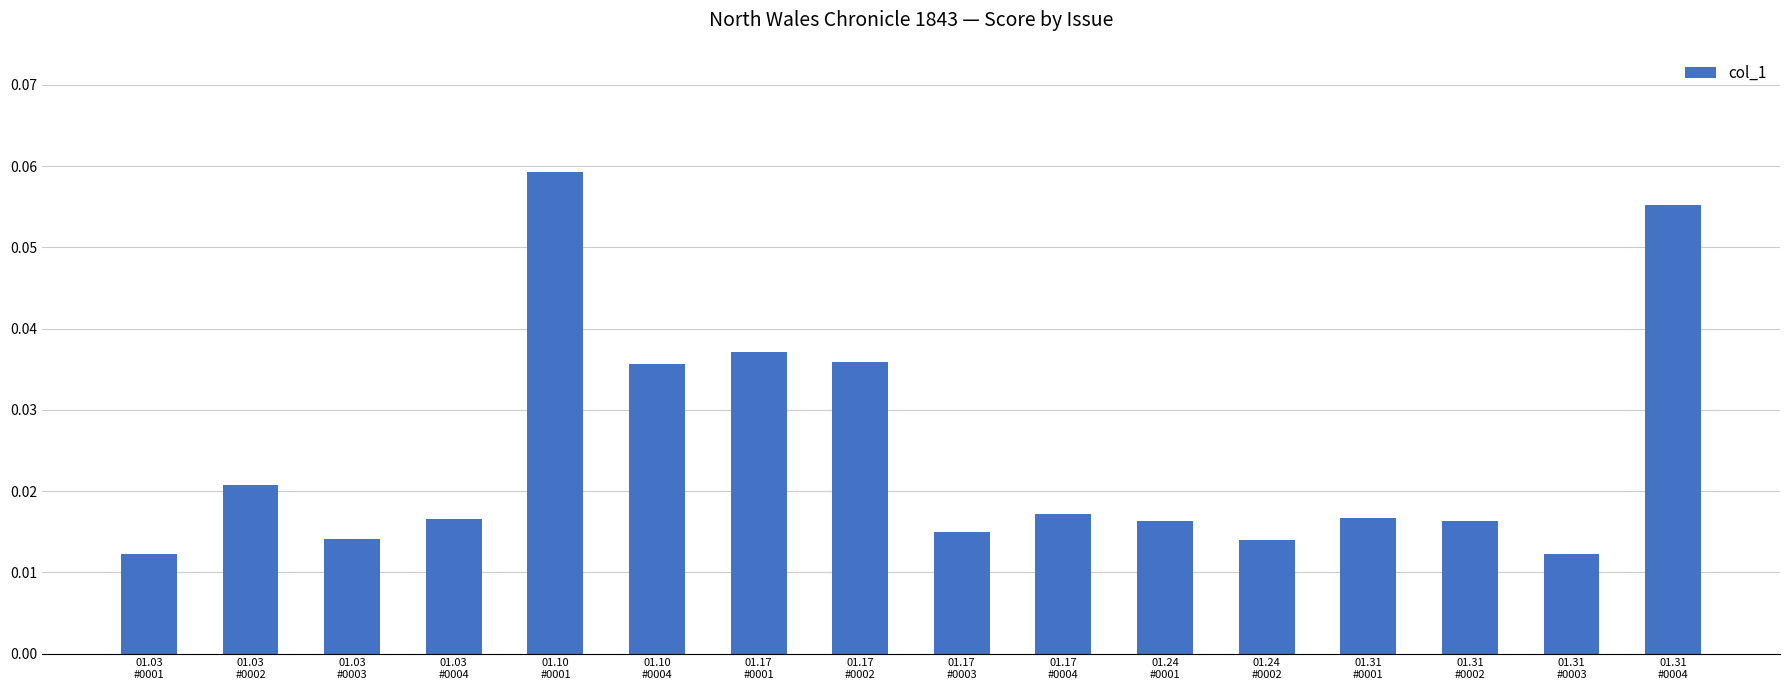

How many values are between 0 and 1?

16